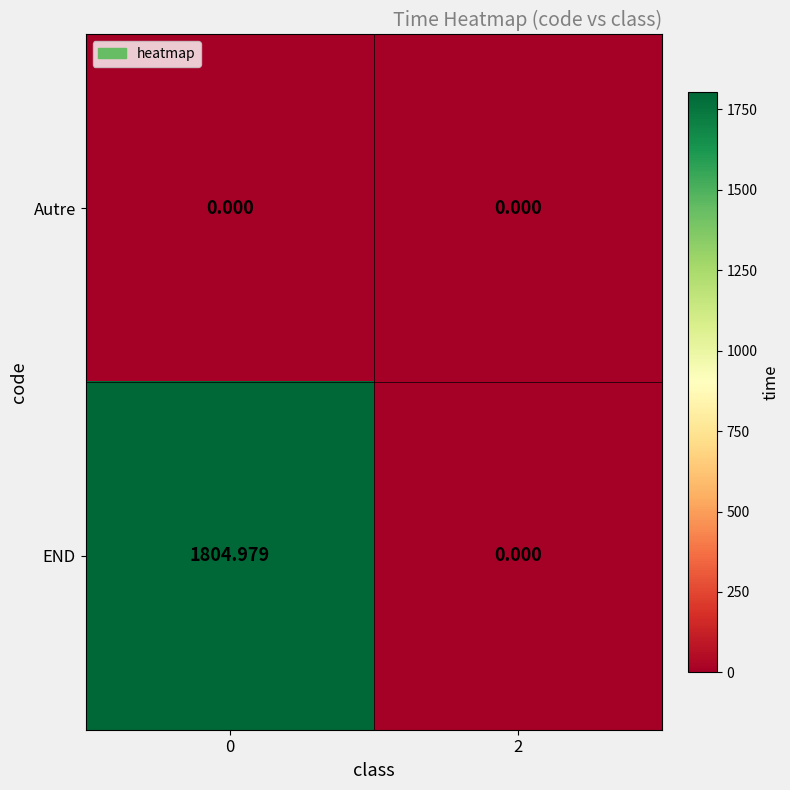

At how many categories does at least one series exceed 398?

1